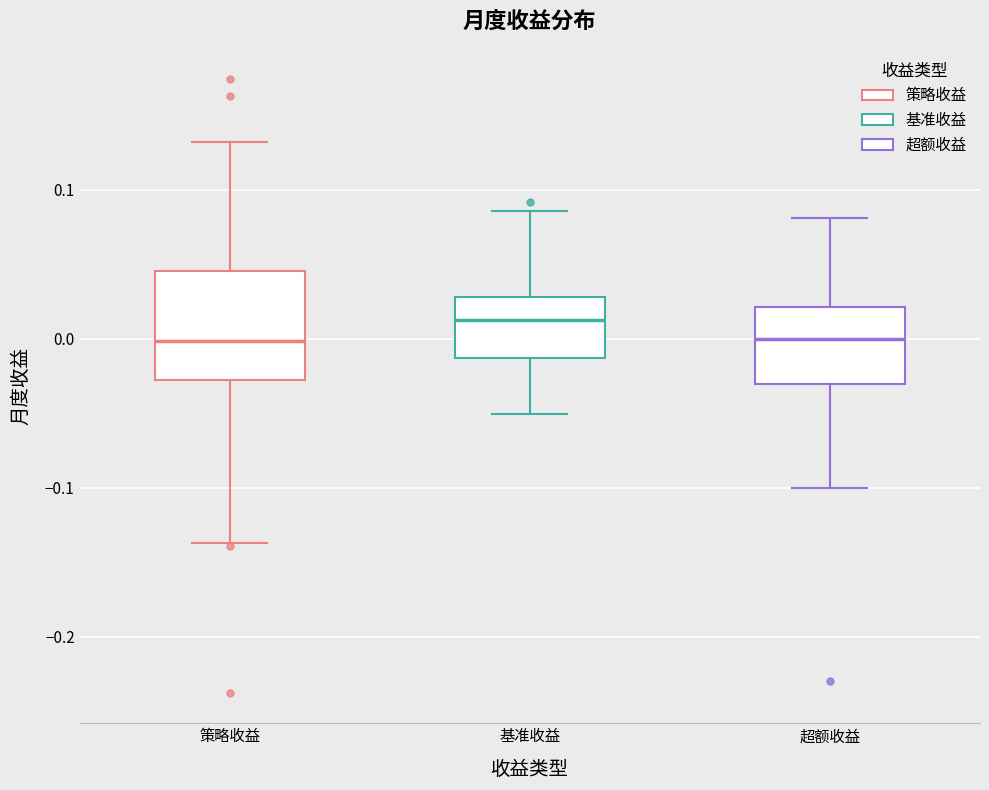

Reading left to right, transcribe this box plot: for each box, give where its median line is, the range the box spans, and where its two whiskers end, as read against the y-axis. The values are not printed on the chart, so give them approximately, as read against the axis.

策略收益: median 0.00, box -0.03 to 0.05, whiskers -0.14 to 0.13
基准收益: median 0.01, box -0.01 to 0.03, whiskers -0.05 to 0.09
超额收益: median 0.00, box -0.03 to 0.02, whiskers -0.10 to 0.08